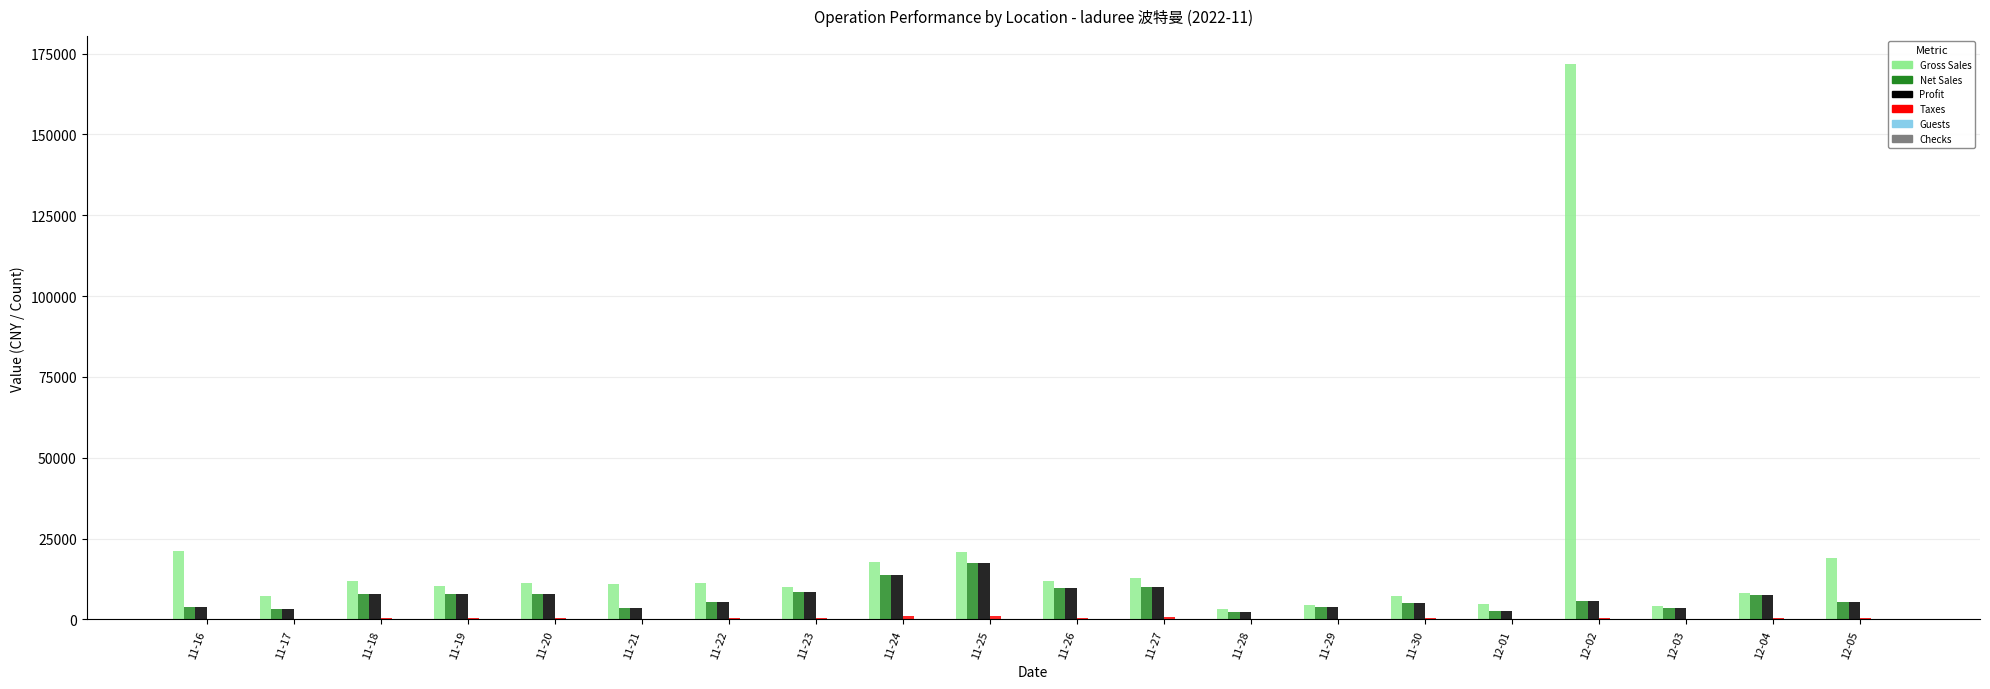

What is the total value across all series at 11-27?

33579.8